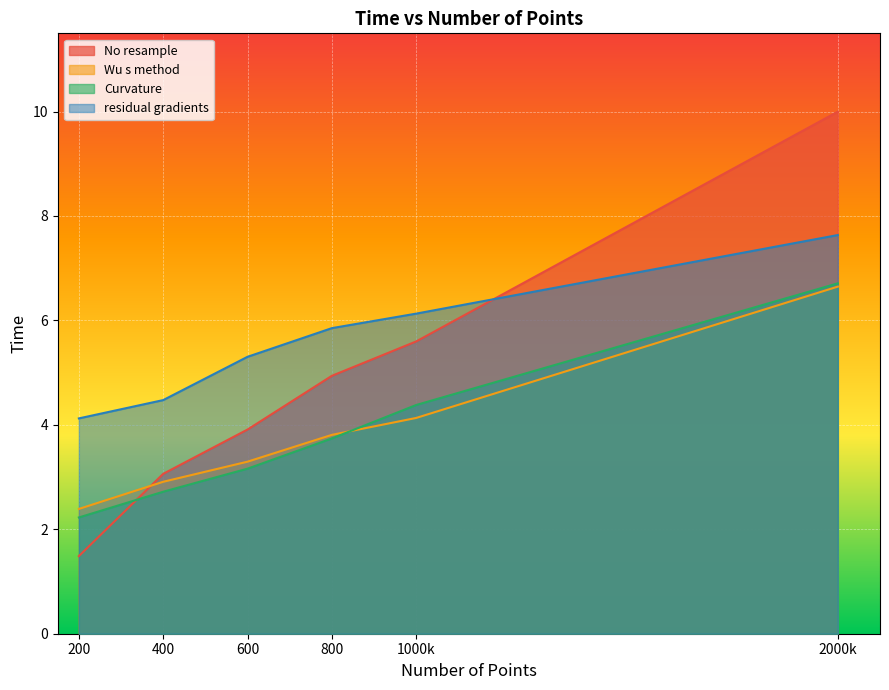

How many series are shown in this chart?

4